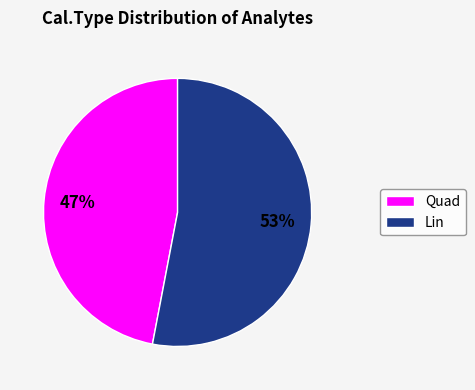

Combined, do Quad and Lin account for over 50%?

Yes